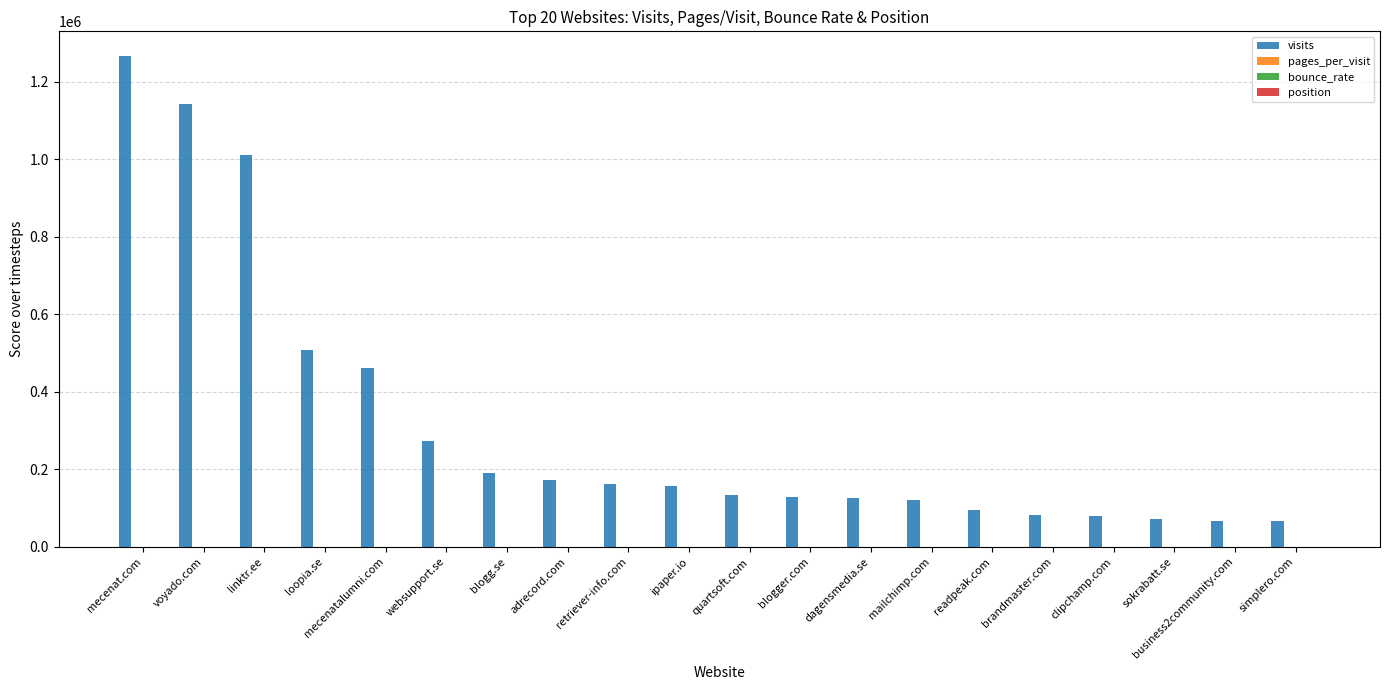

Does the chart contain stacked bars?

No